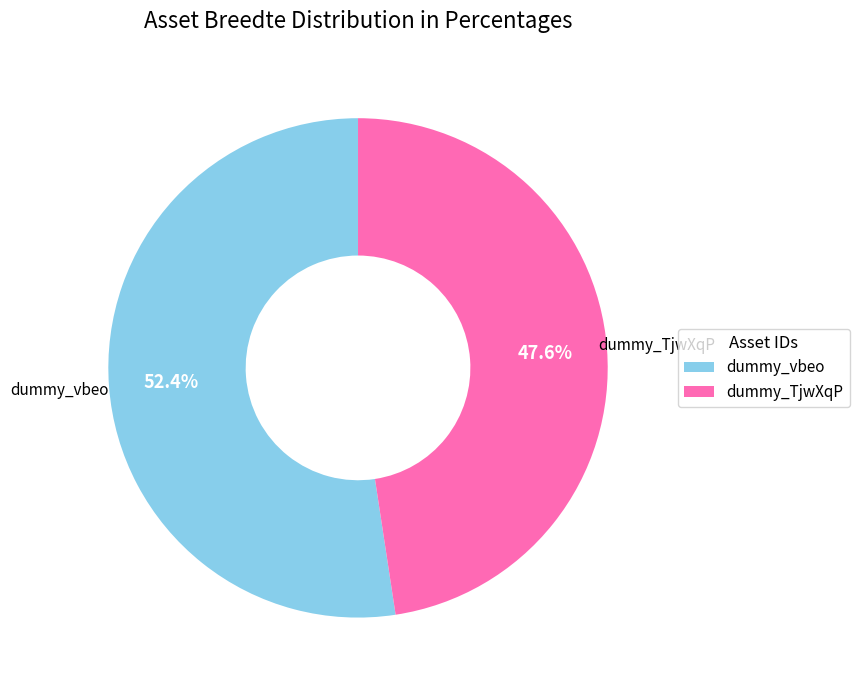

Does any single category account for the majority?

Yes